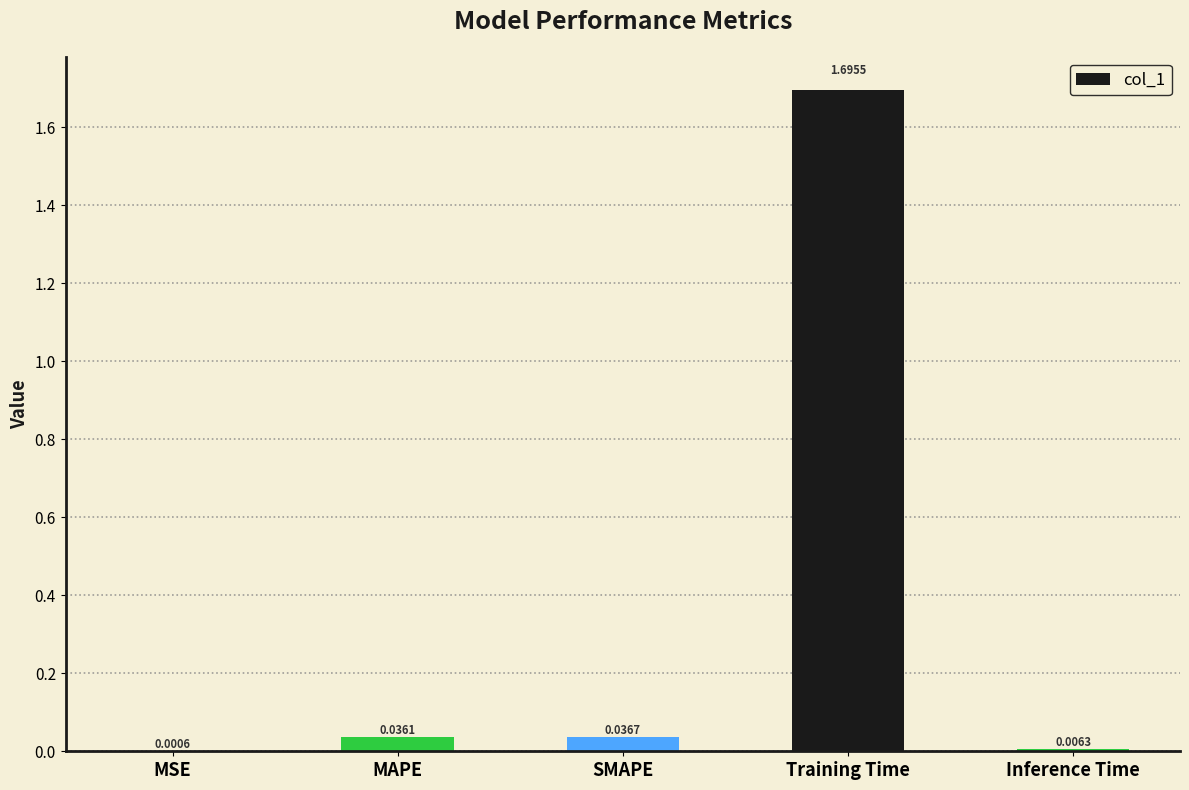

Which label corresponds to the largest value in the chart?

Training Time